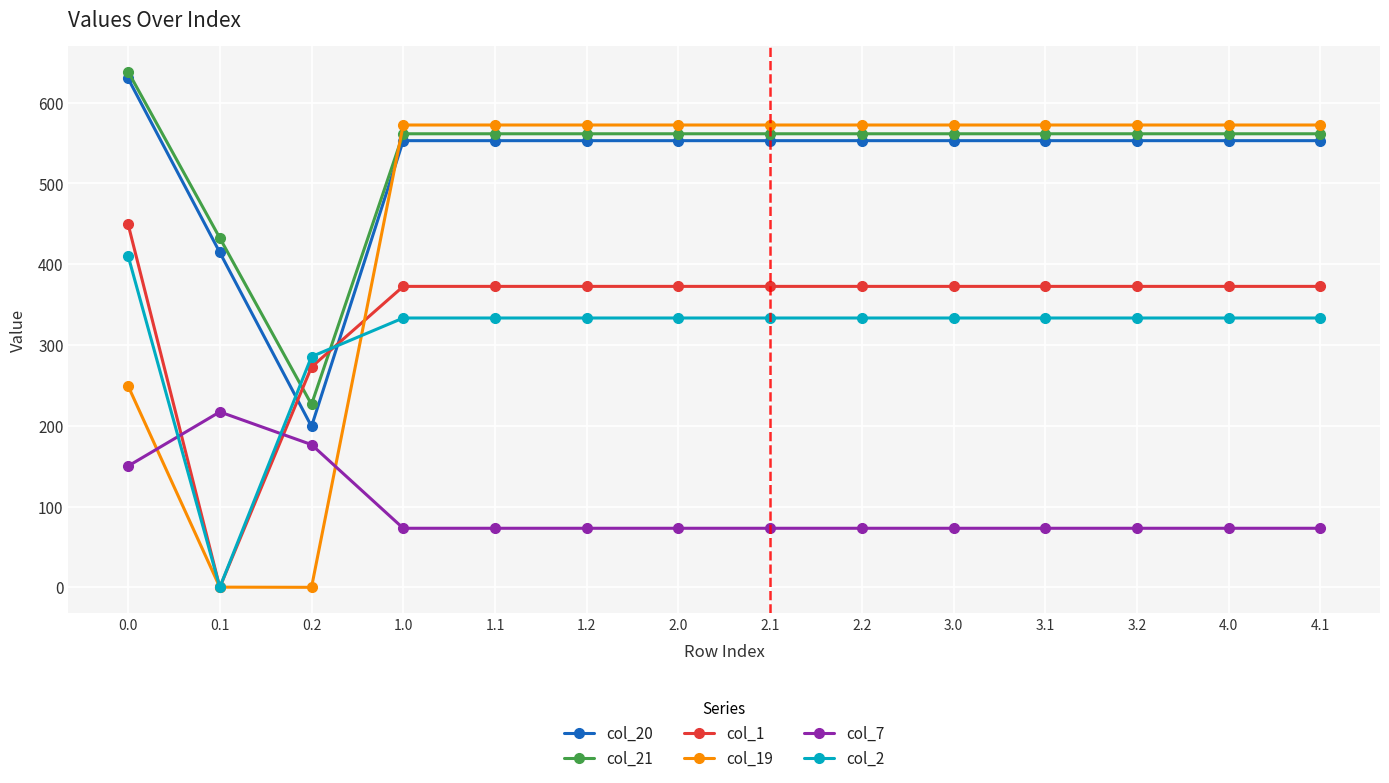

Rank the series by their maximum value, from lowest to highest.

col_7, col_2, col_1, col_19, col_20, col_21